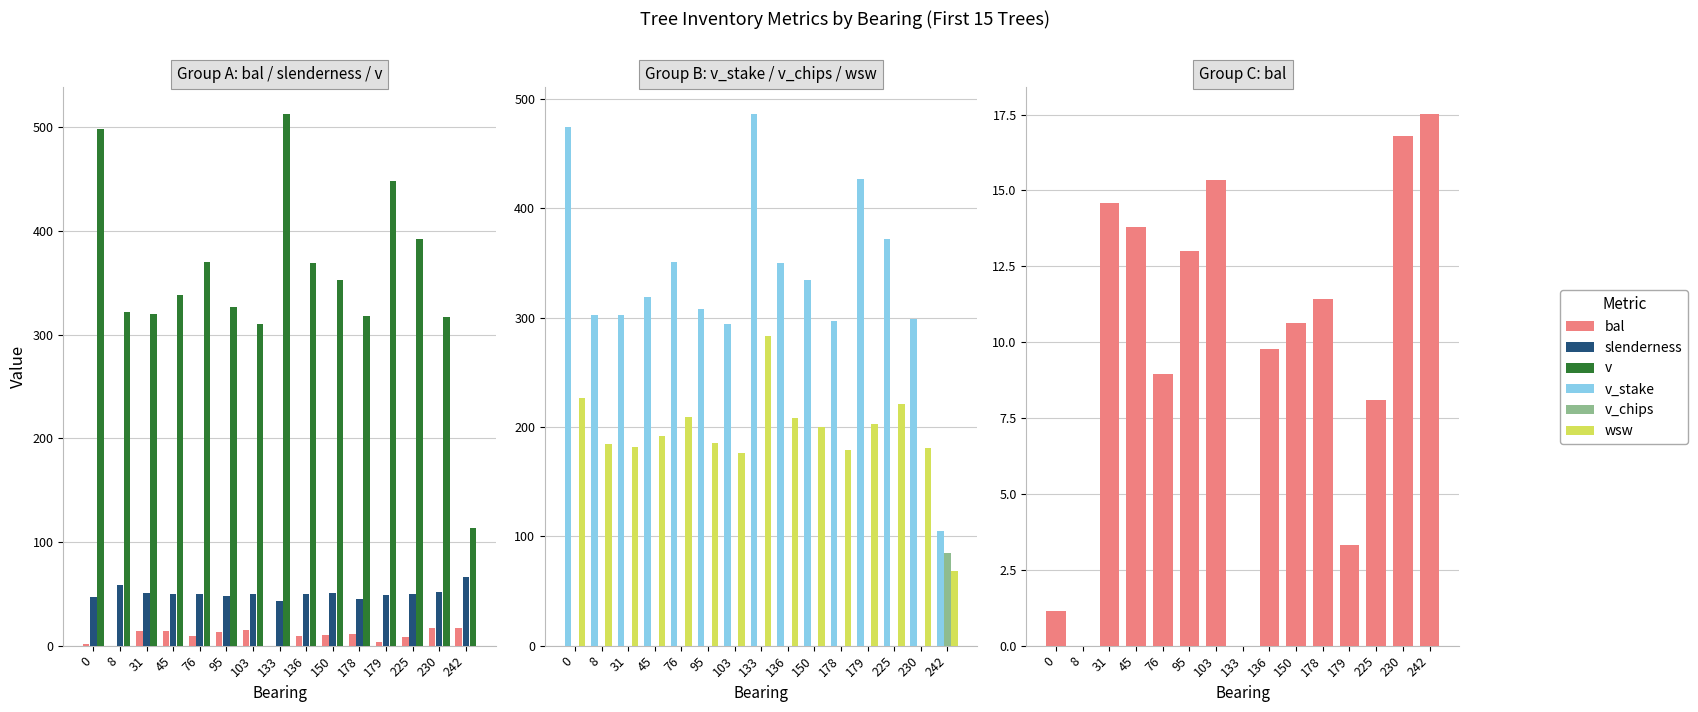

What is the sum of the v_stake values at 150 and 95?

642.9